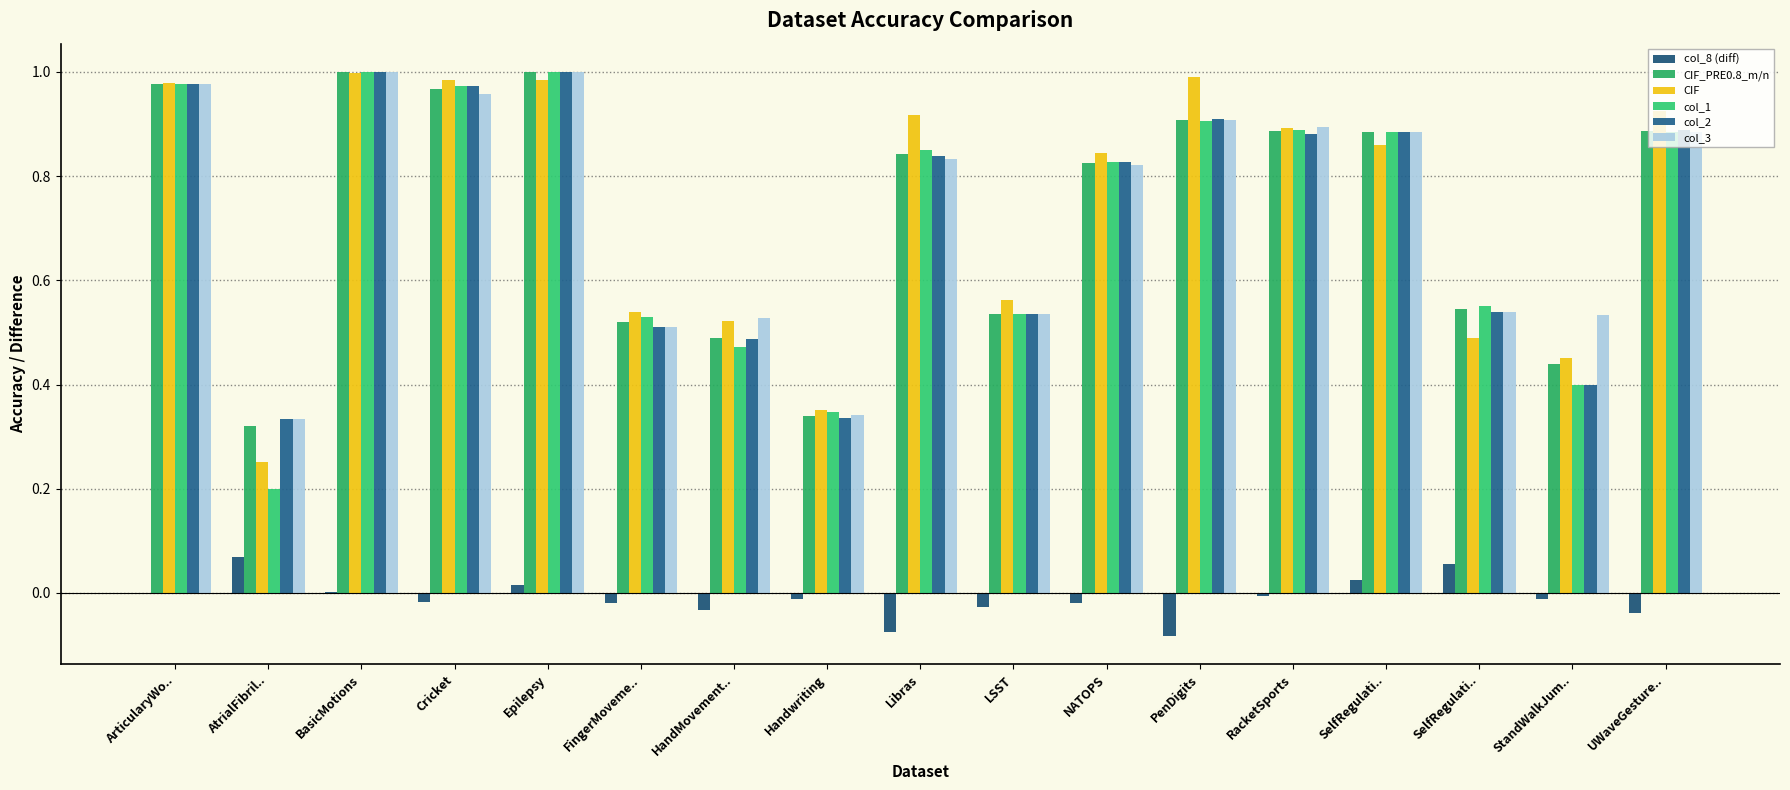

What is the smallest value displayed?

-0.1